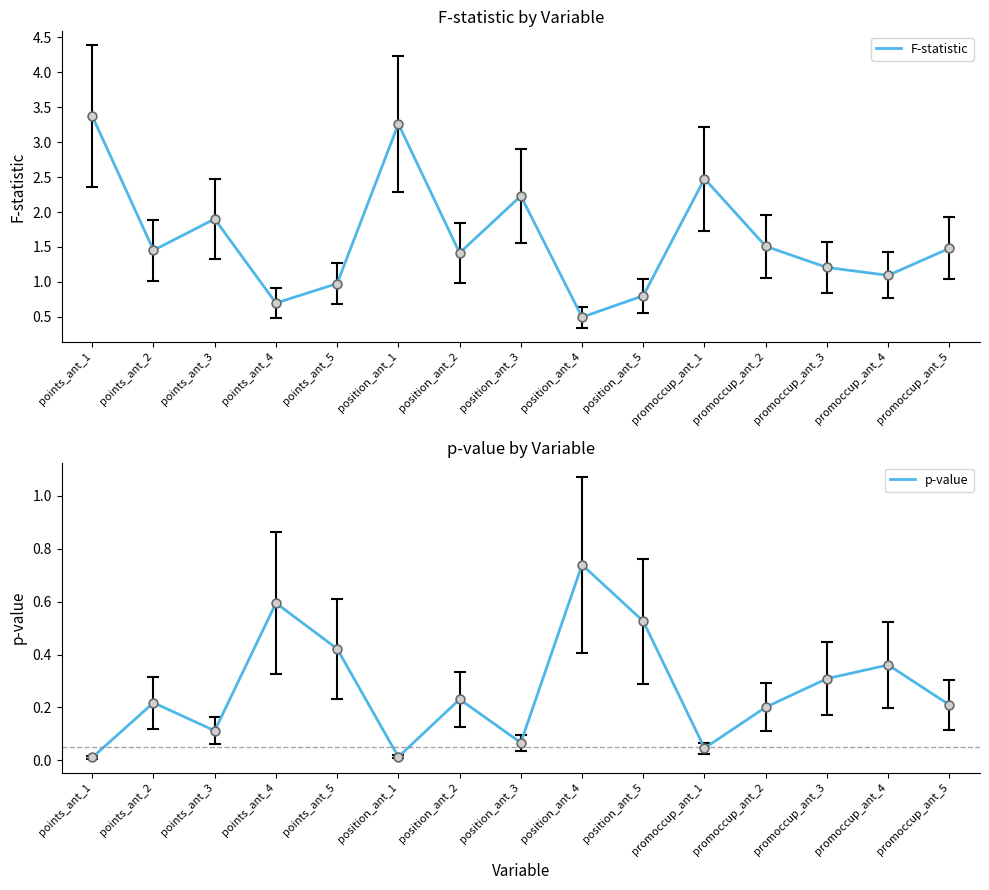

At how many categories does at least one series exceed 1?

11